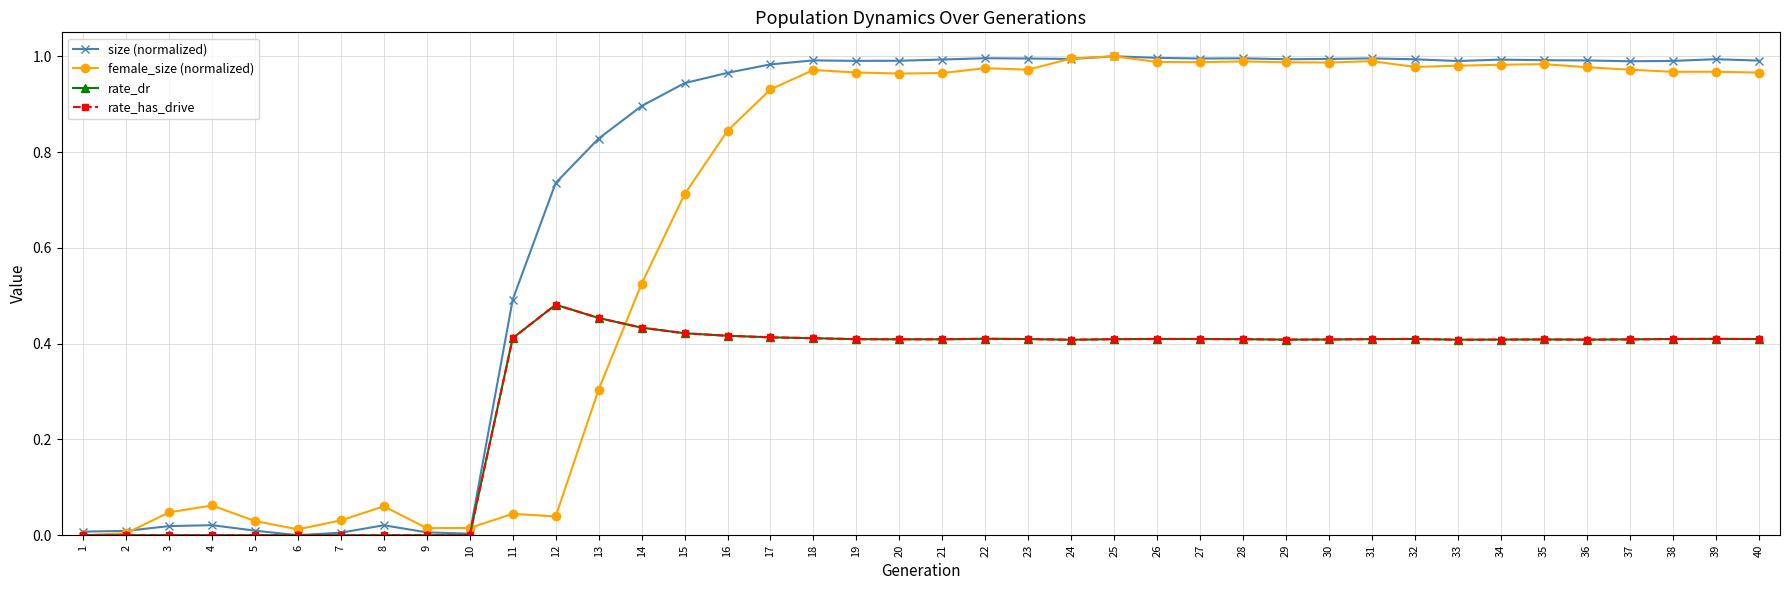

What are all the series names shown in the legend?

size (normalized), female_size (normalized), rate_dr, rate_has_drive